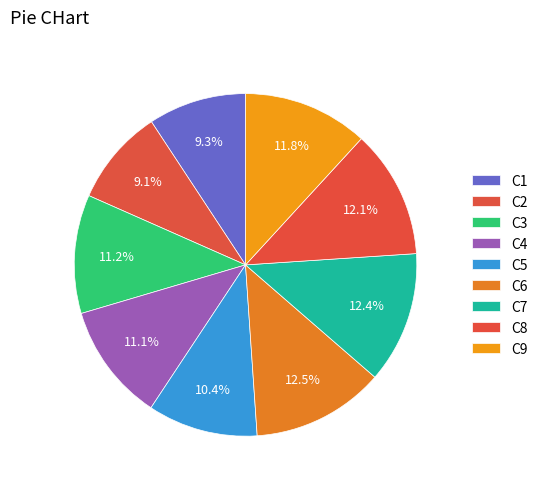

Does C1 account for over 50% of the chart?

No